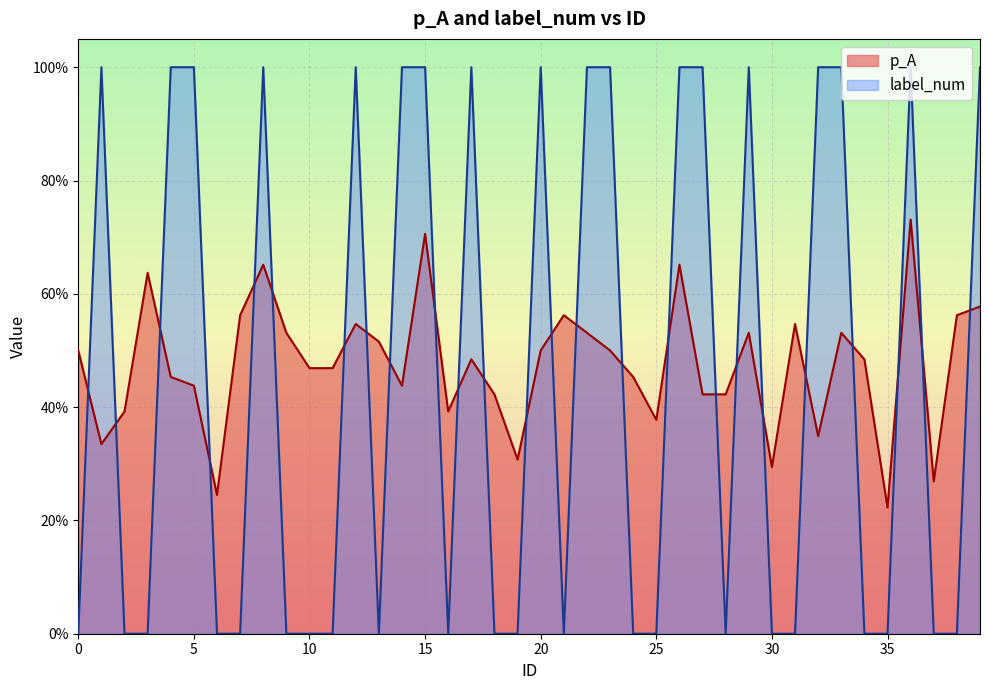

Is it true that label_num equals 1.0 at 12?

True